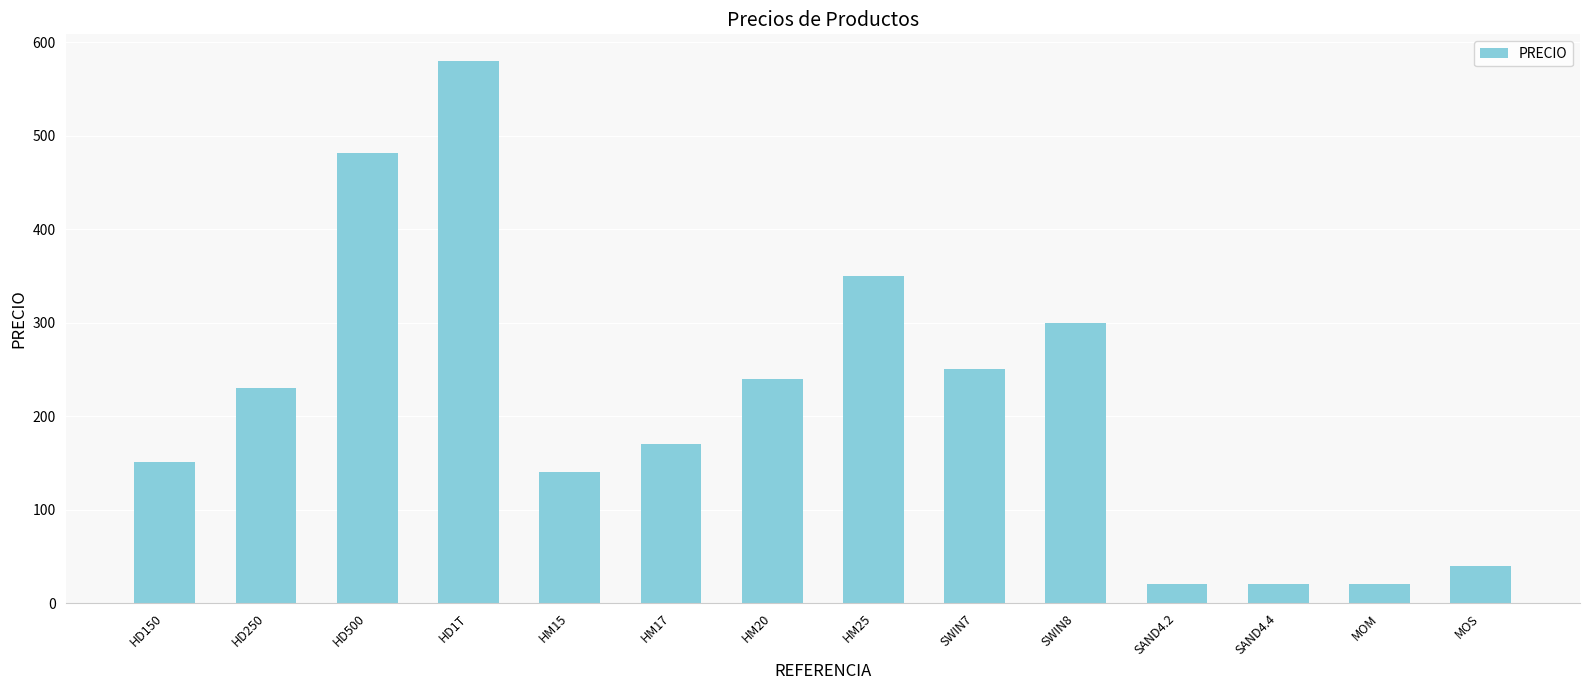

Reading left to right, extract all data points from this chart.

HD150=150.7	HD250=230.4	HD500=480.9	HD1T=579.3	HM15=140.0	HM17=170.0	HM20=240.0	HM25=350.0	SWIN7=250.0	SWIN8=300.0	SAND4.2=20.0	SAND4.4=20.0	MOM=20.0	MOS=40.0